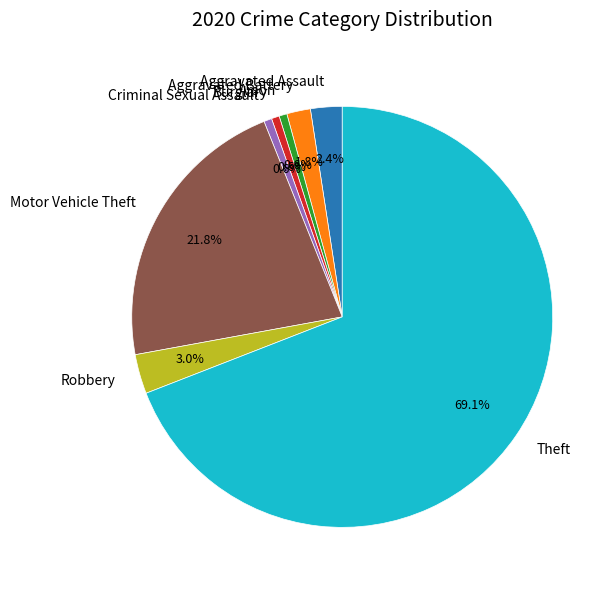

How many slices are in this pie chart?

8